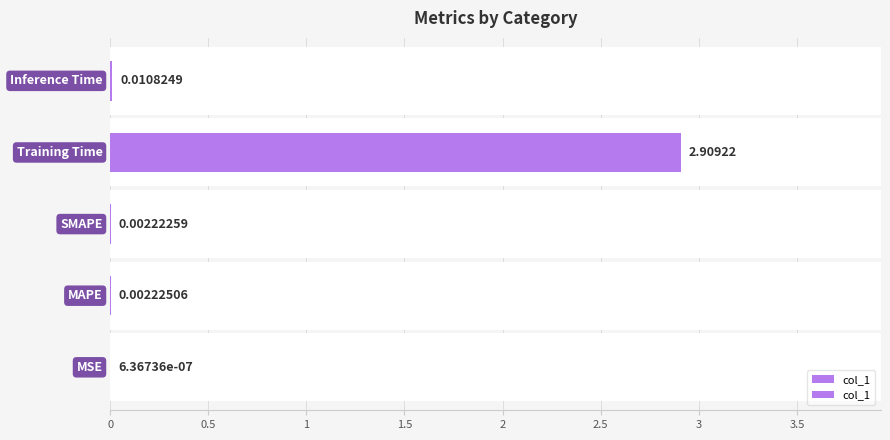

What position from the right is 0?

5